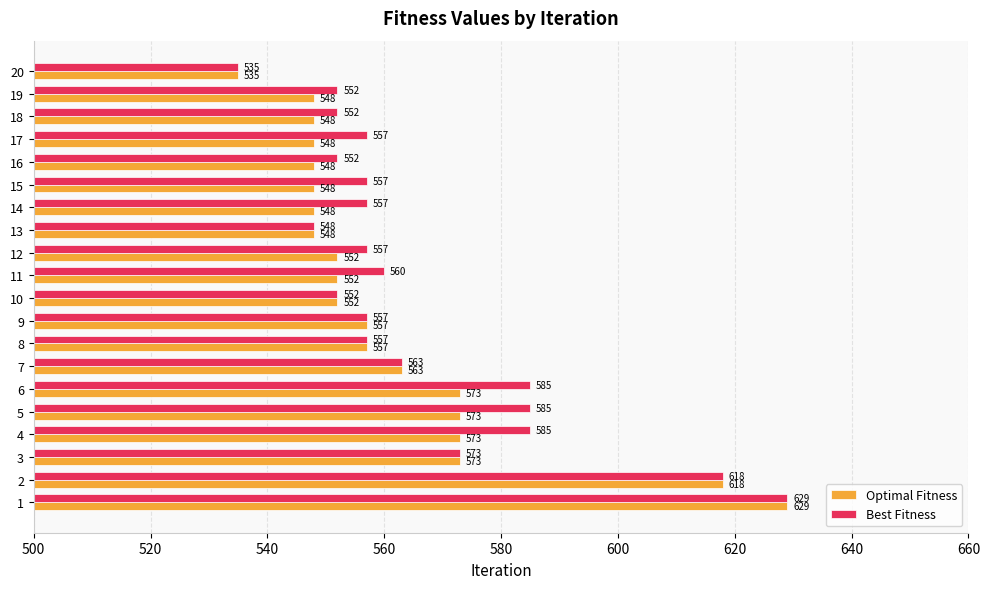

Is it true that Optimal Fitness equals 124 at 18?

False